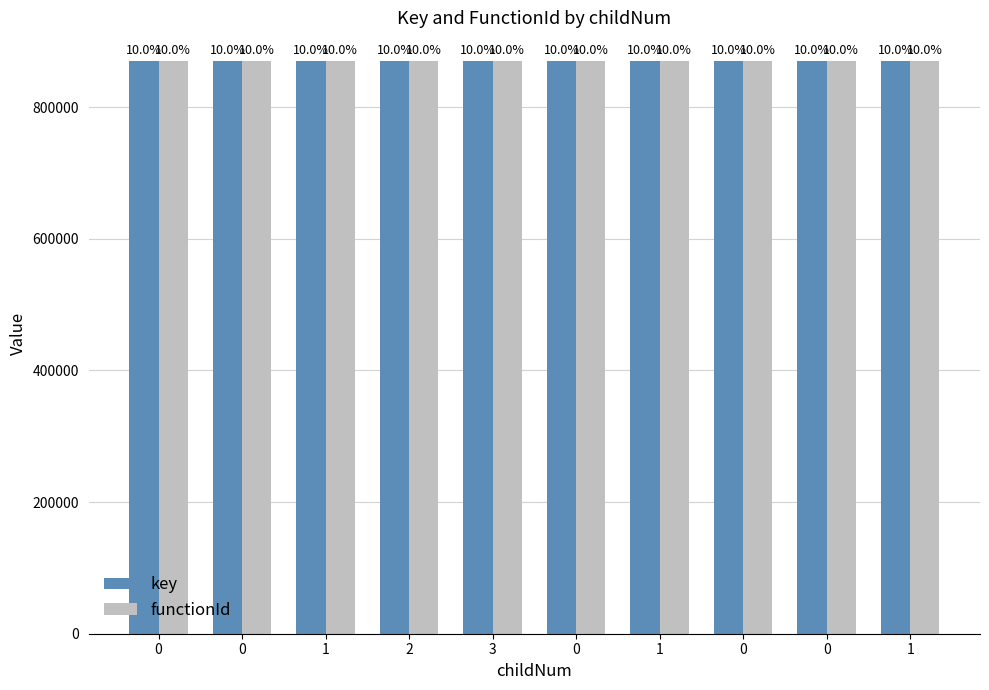

How many bars are there in each group?

2